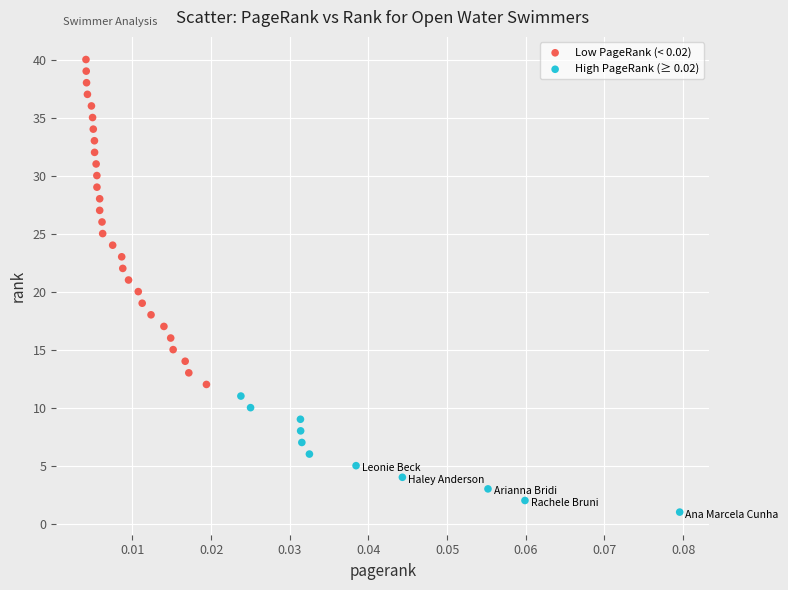

Which series has the largest Y range (max minus min)?

Low PageRank (< 0.02)